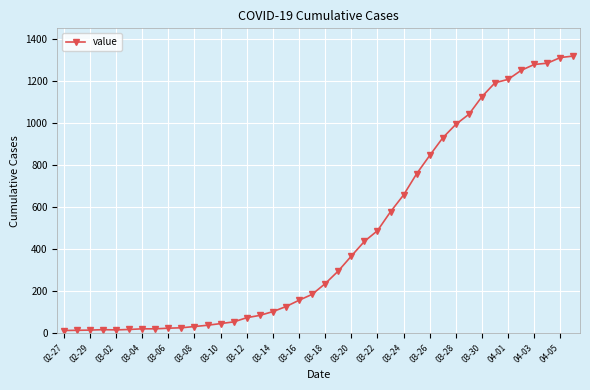

What is the value of the 28th point from the left?

759